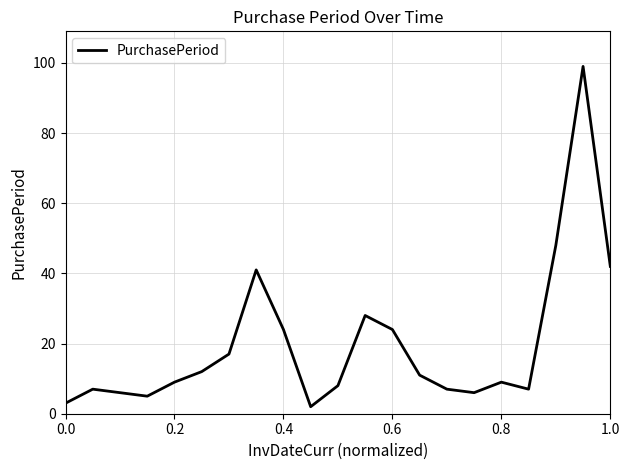

What is the greatest value displayed?

99